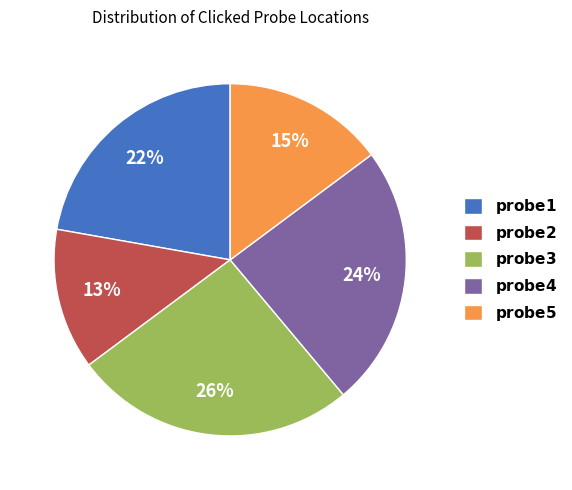

To the nearest percent, what is the difference between the largest and smallest slice percentages?

13%